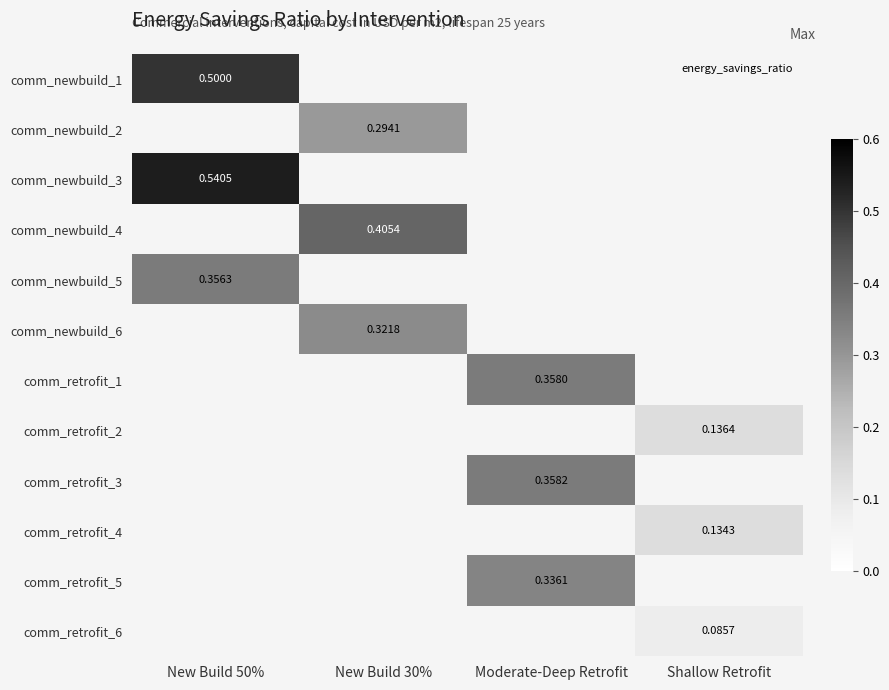

Which label corresponds to the largest value in the chart?

New Build 50%